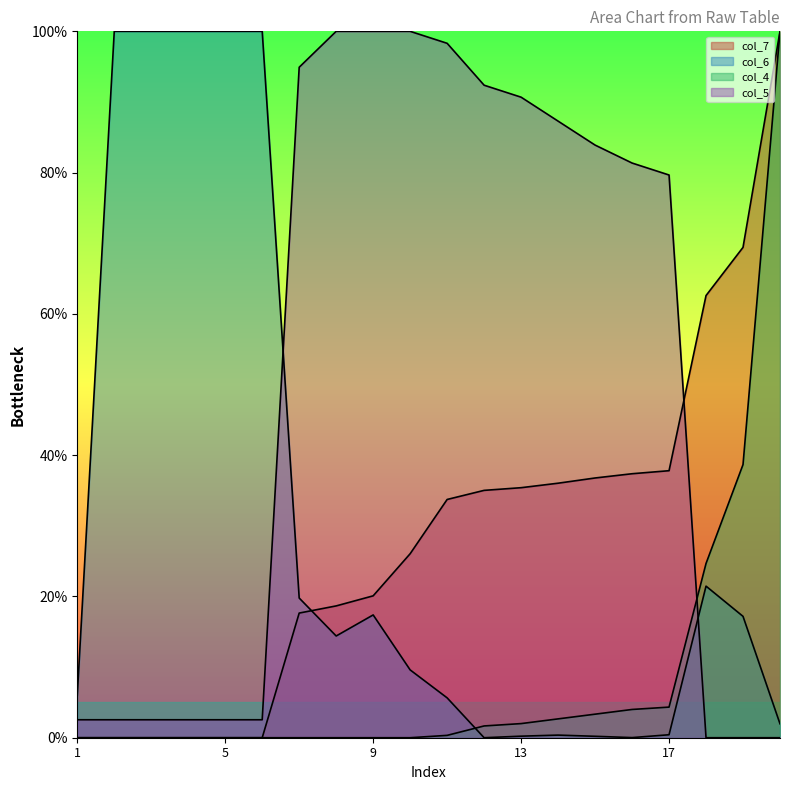

At which label is col_5 closest to 50?

17